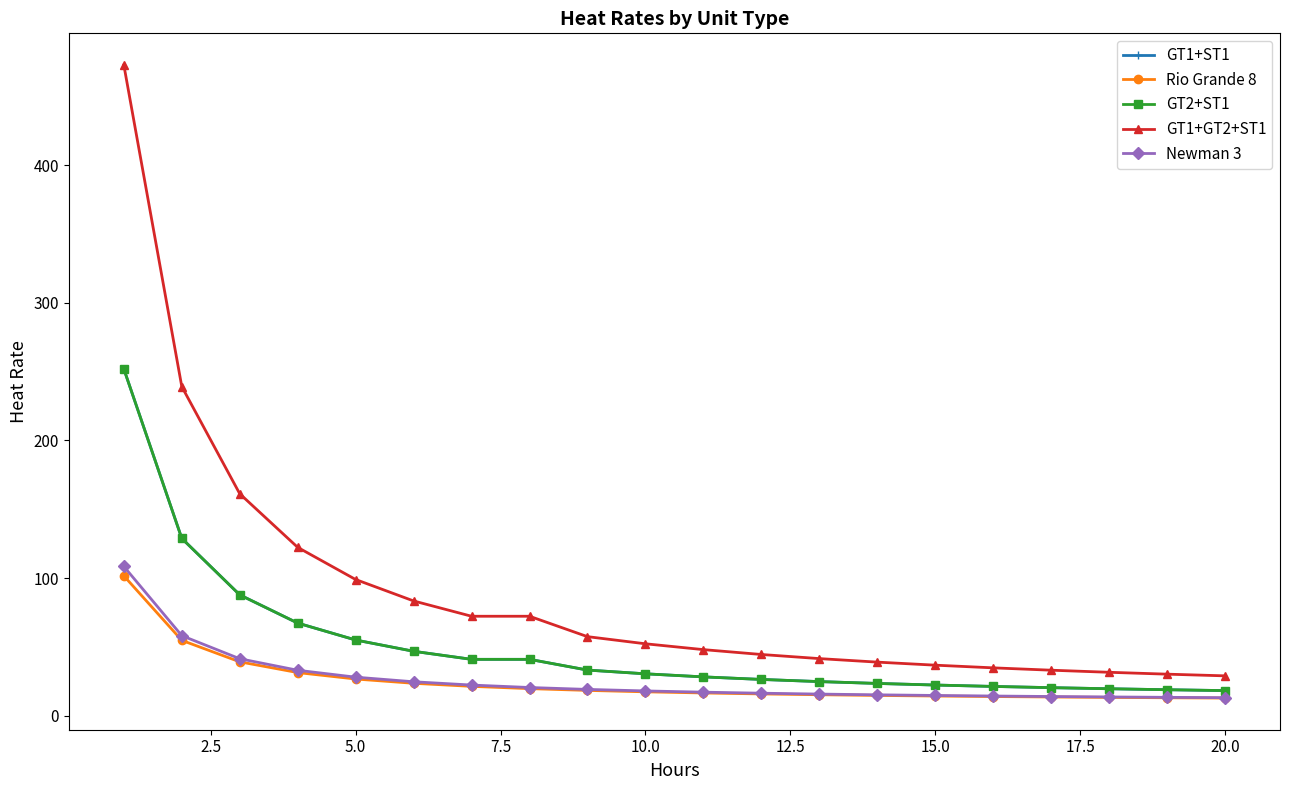

True or false: GT2+ST1 and GT1+GT2+ST1 cross at least once.

False